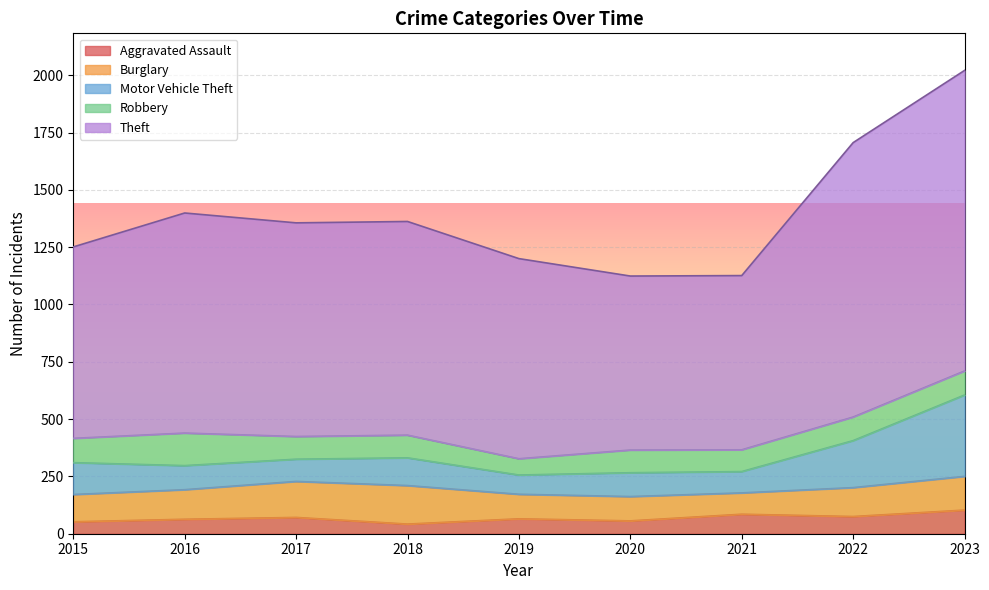

Which series has the largest total across all categories?

Theft